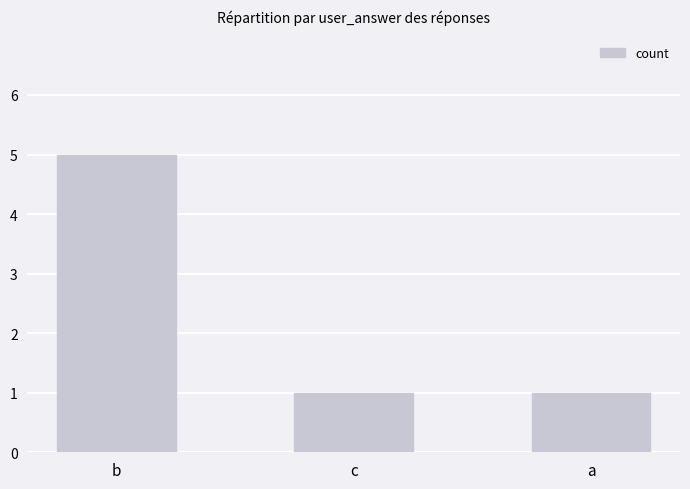

The chart shows a value of 1 at c. True or false?

True